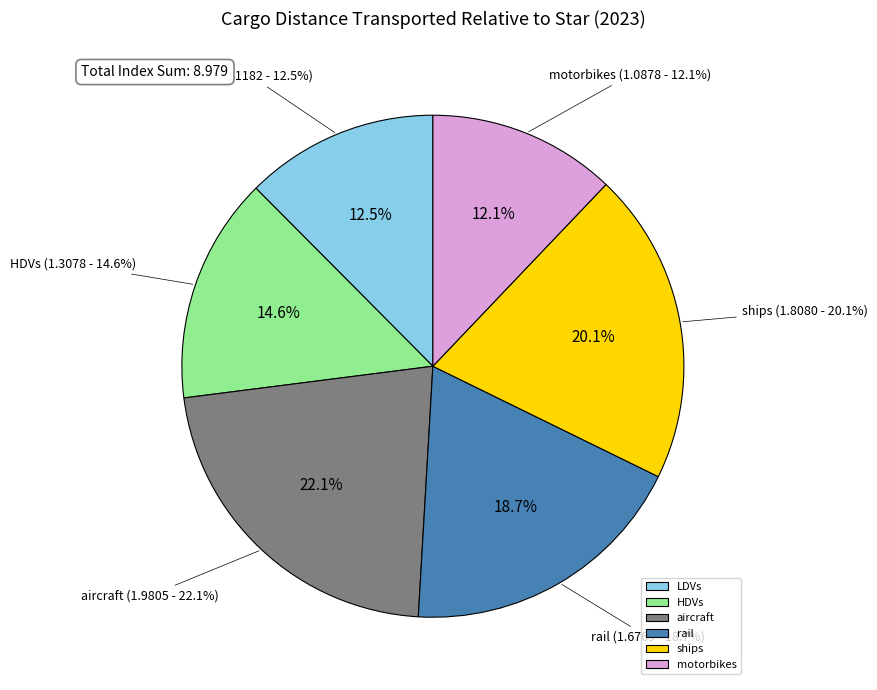

Which category has the smallest portion of the pie?

motorbikes